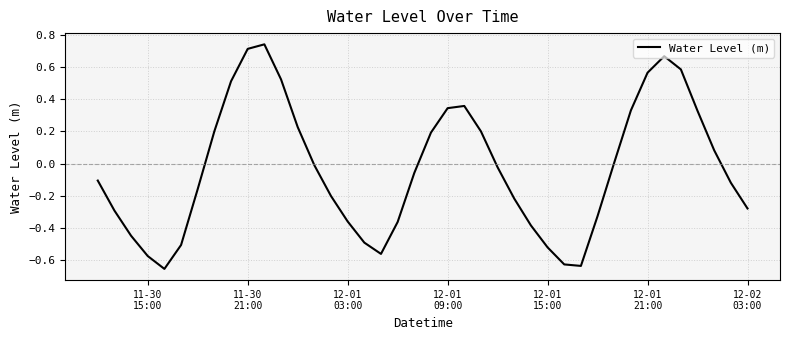

How many interior local valleys (lower than both neighbors) does the data have?

3